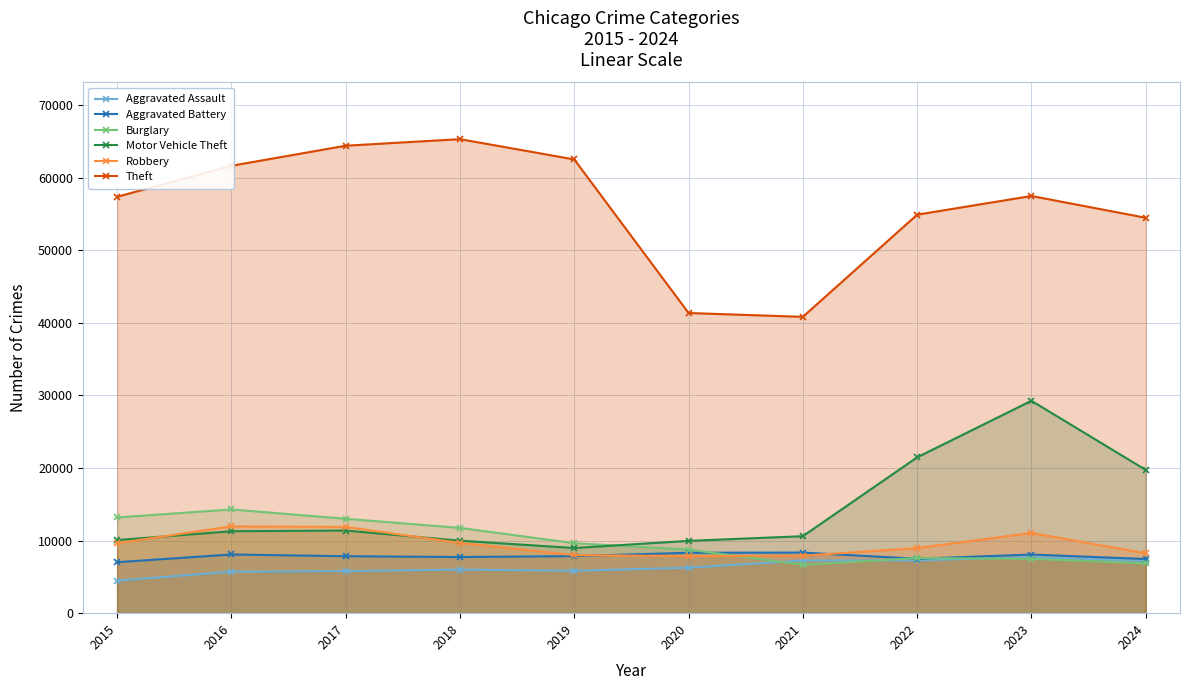

At which category is the sum across all series the highest?

2023